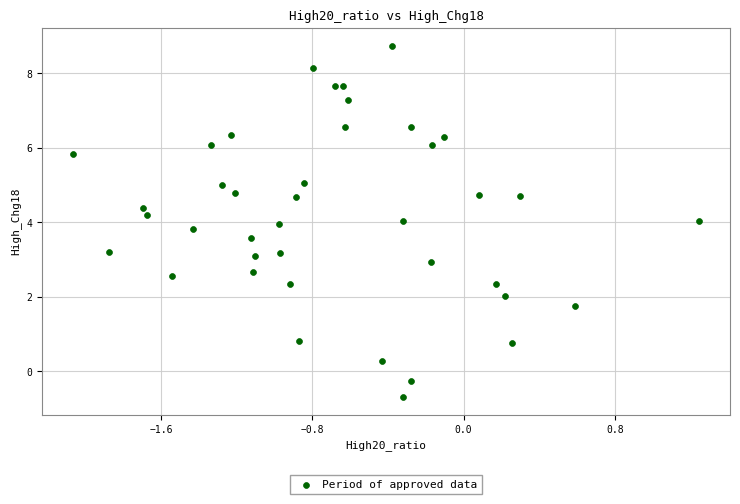

What is the range of X values (max minus min)?

3.3